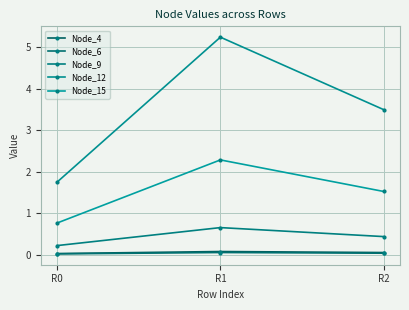

List the labels in order of Node_6 value, largest first.

R1, R2, R0